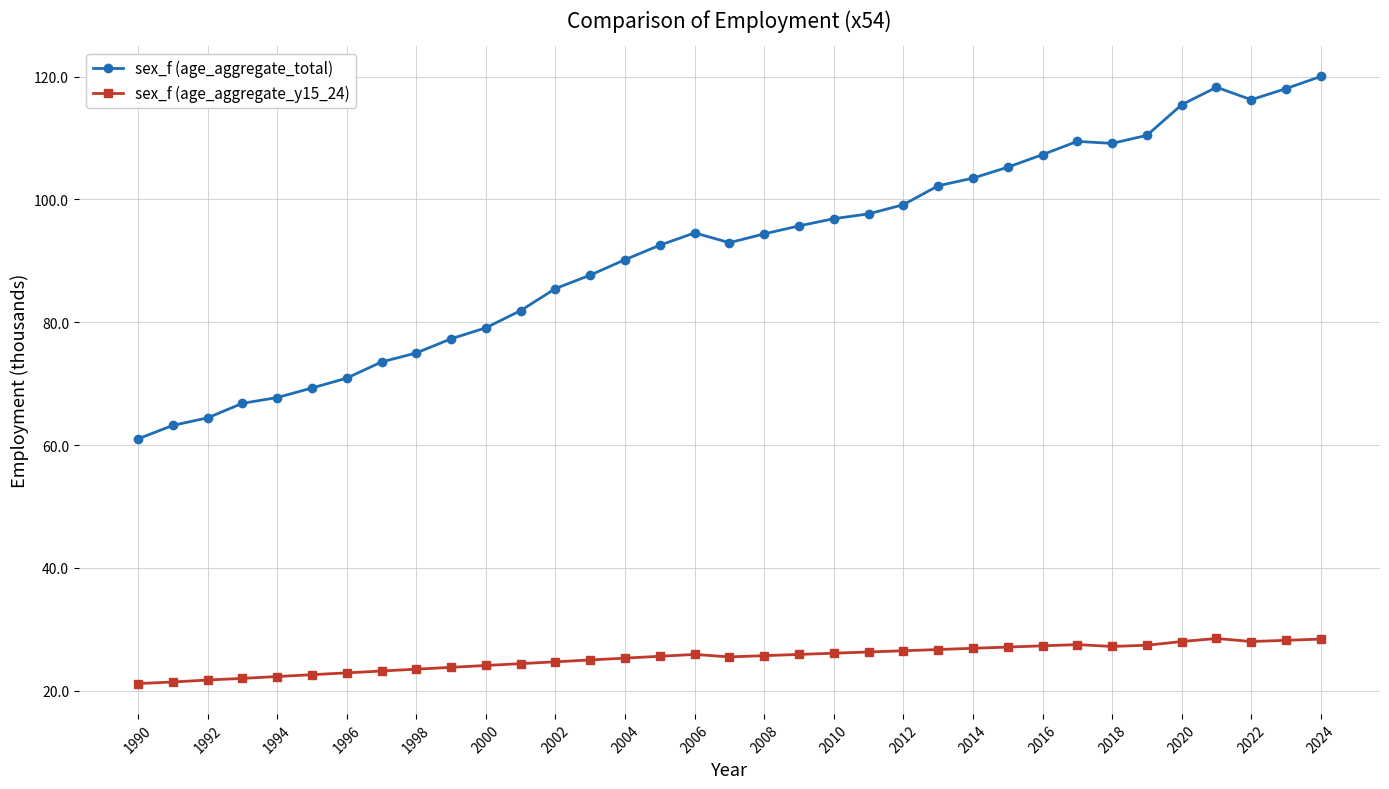

True or false: sex_f (age_aggregate_y15_24) has more than 0 interior local peaks.

True